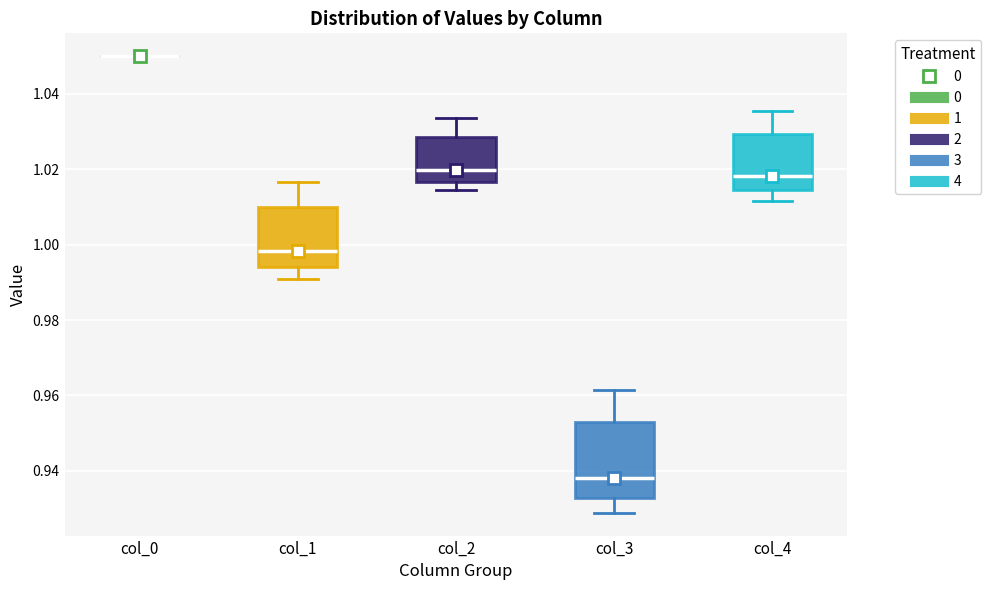

Reading left to right, read every box against the y-axis: the position of its median line, the range the box covers, and the ends of its whiskers. The values are not printed on the chart, so give them approximately, as read against the axis.

col_0: box collapsed to a line at 1.050, whiskers 1.050 to 1.050
col_1: median 0.998, box 0.994 to 1.010, whiskers 0.990 to 1.016
col_2: median 1.020, box 1.016 to 1.028, whiskers 1.014 to 1.034
col_3: median 0.938, box 0.932 to 0.954, whiskers 0.928 to 0.962
col_4: median 1.018, box 1.014 to 1.030, whiskers 1.012 to 1.036